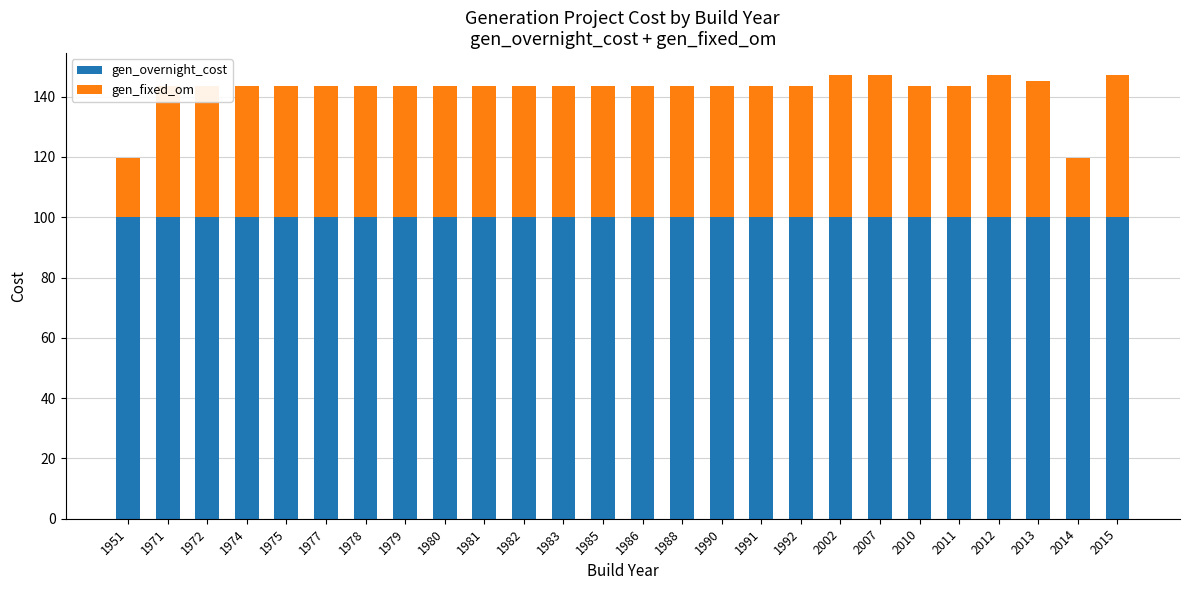

What are all the series names shown in the legend?

gen_overnight_cost, gen_fixed_om